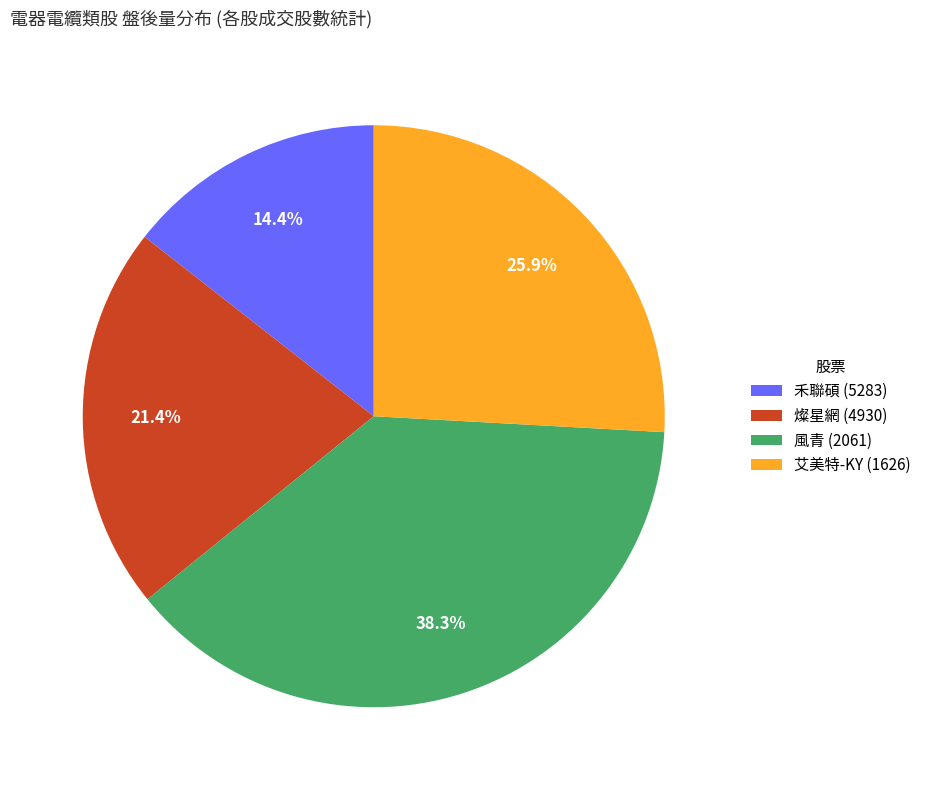

Rank the categories by value from highest to lowest.

風青 (2061), 艾美特-KY (1626), 燦星網 (4930), 禾聯碩 (5283)